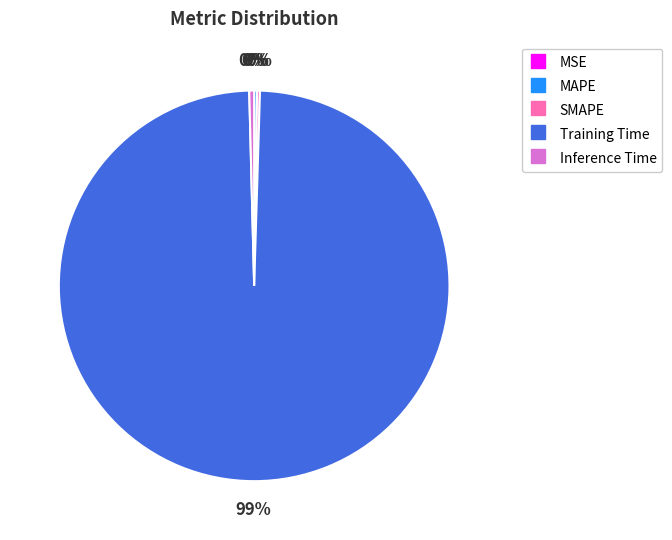

What is the largest slice in the pie chart?

Training Time